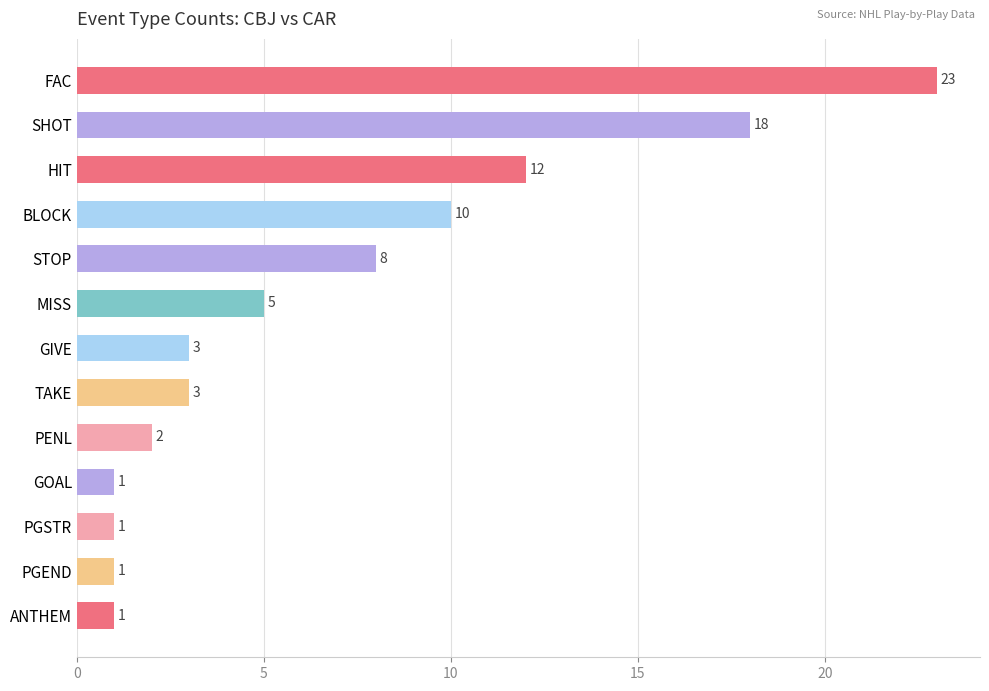

The value at TAKE is 3. True or false?

True